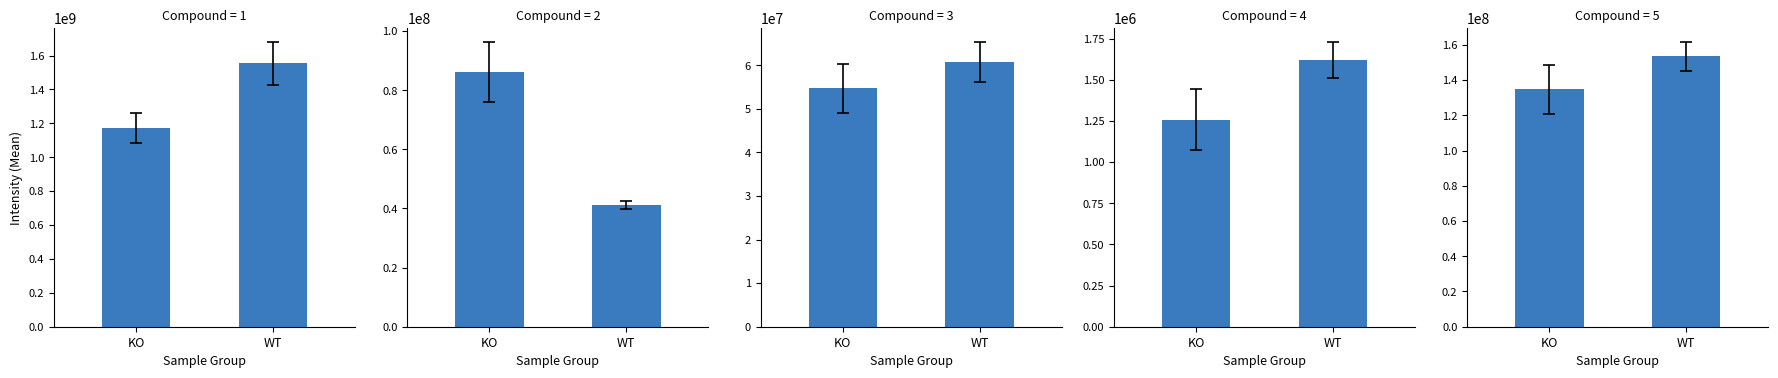

What is the label of the 1st bar from the right?

WT